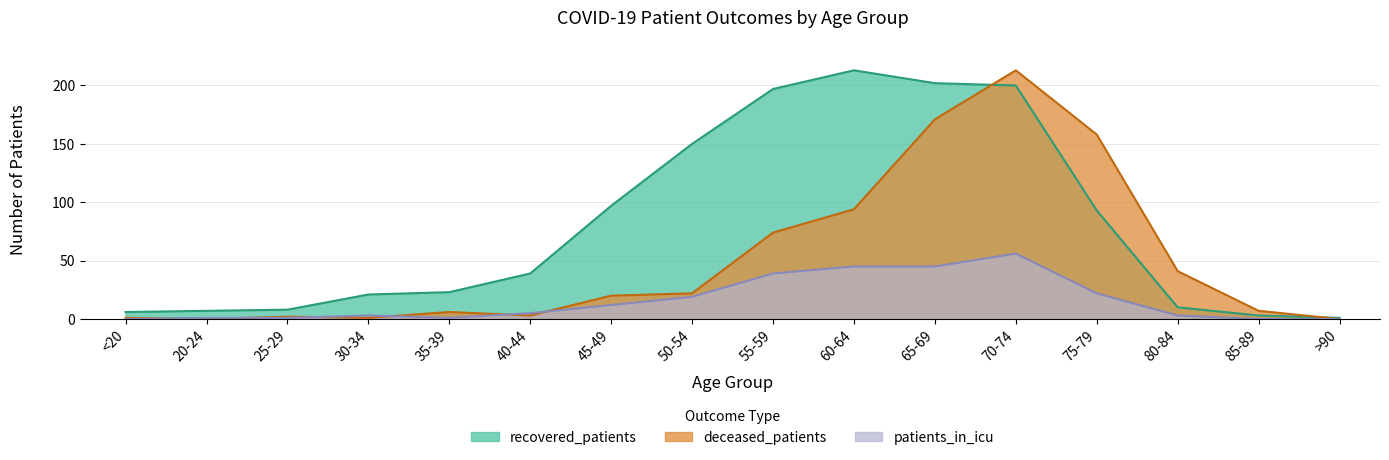

Reading right to left, what are all the values shown in this chart?

recovered_patients: 1	3	10	93	200	202	213	197	150	97	39	23	21	8	7	6
deceased_patients: 0	7	41	158	213	171	94	74	22	20	3	6	1	2	0	1
patients_in_icu: 0	0	3	22	56	45	45	39	19	12	5	1	3	1	1	0